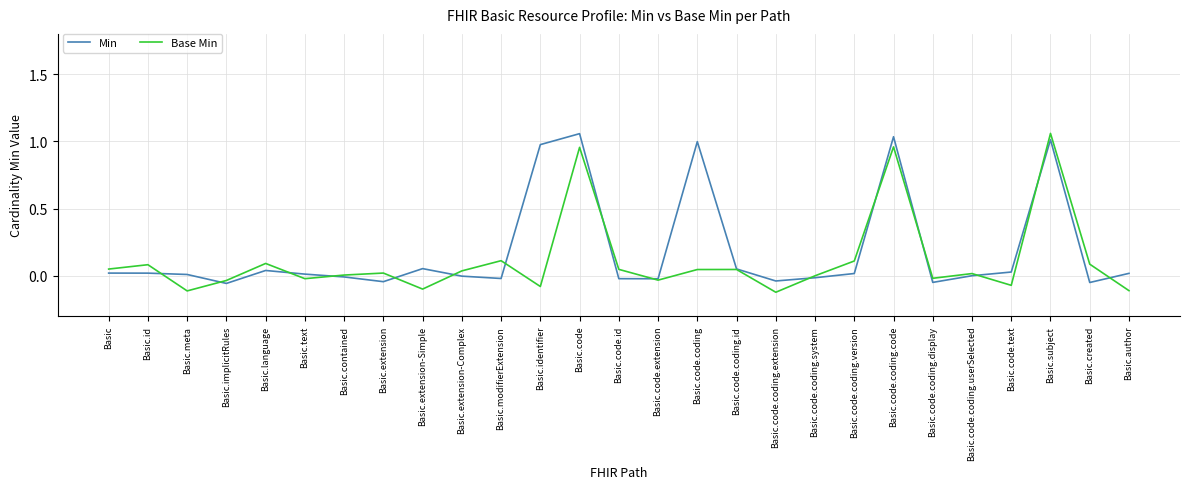

Where is the first local maximum for Base Min?

Basic.id